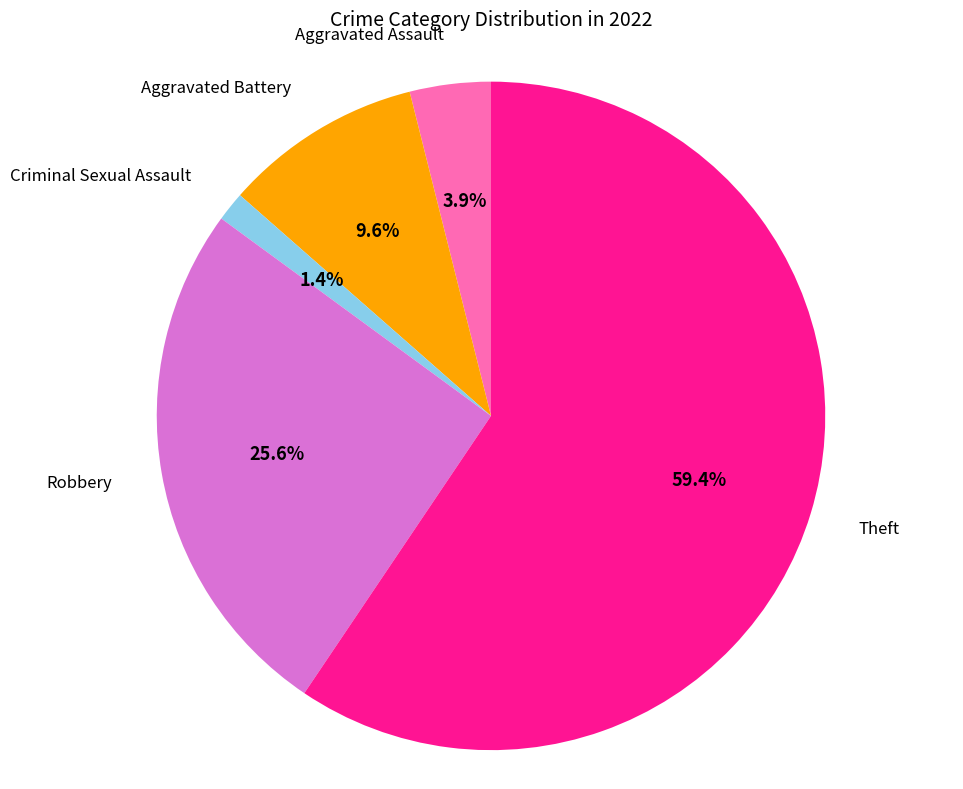

Is there a majority slice in this chart?

Yes